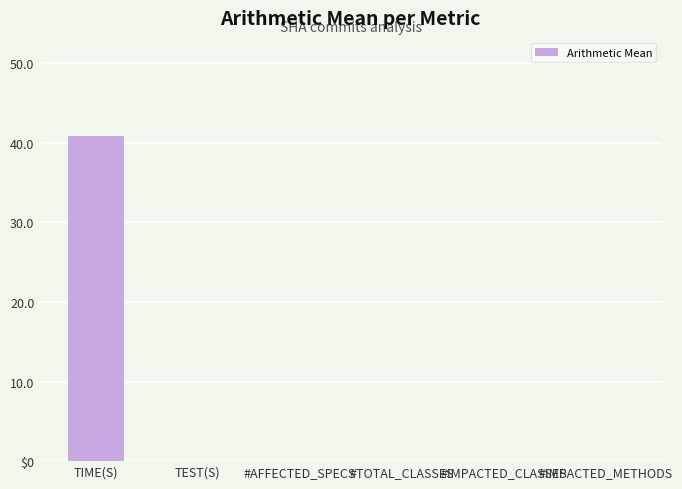

What is the average value?

6.8